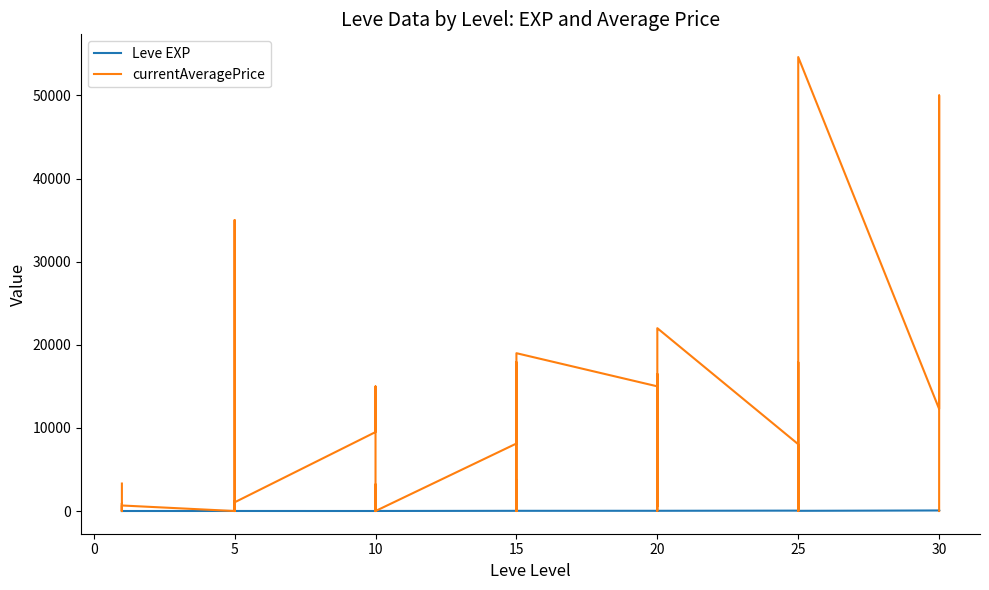

At 30, list the series in order from largest to smallest.

currentAveragePrice, Leve EXP